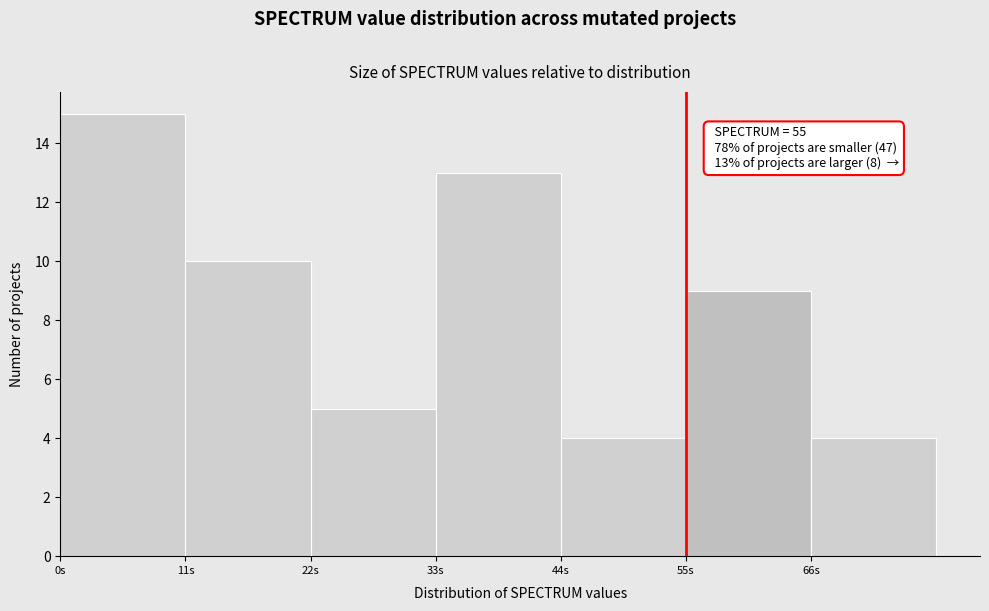

Over which range of the x-axis is the bar tallest?

0 to 11